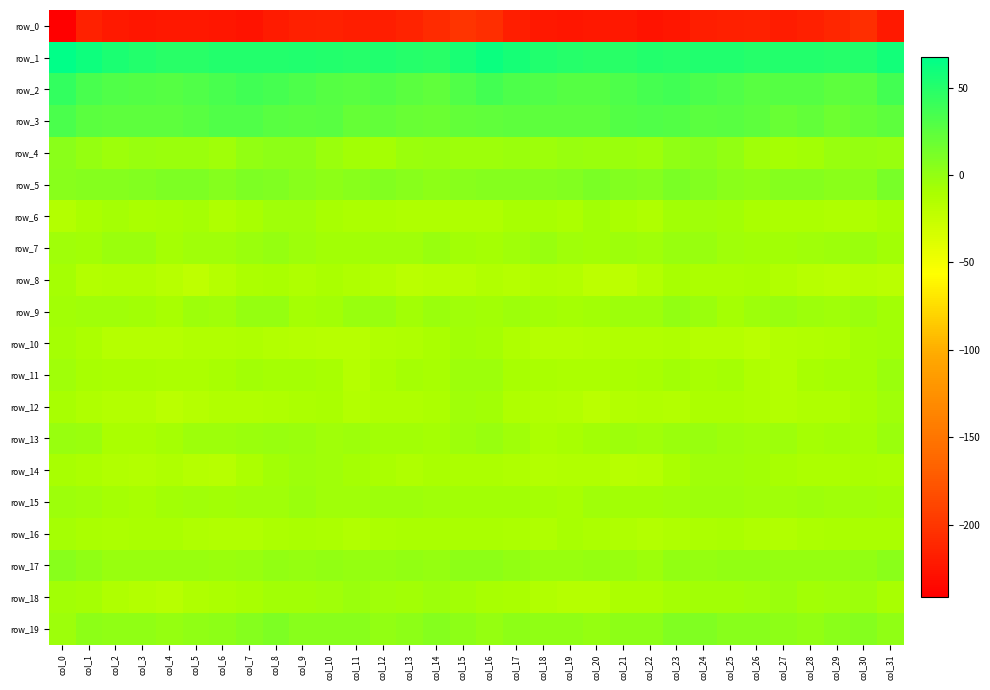

Which category has the lowest value across all series?

col_0